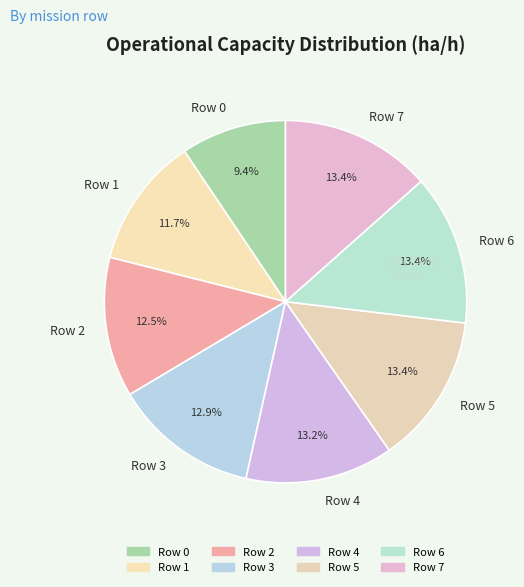

Between Row 6 and Row 2, which is larger?

Row 6